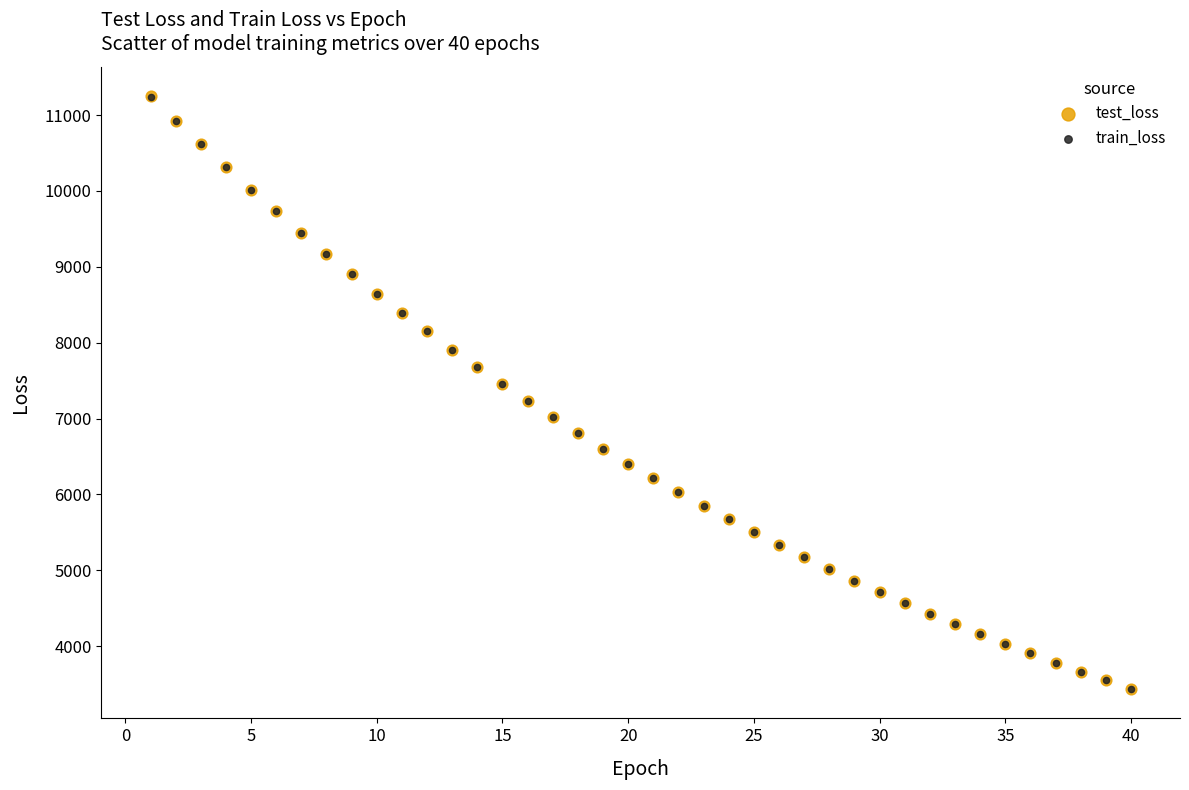

What are all the series names shown in the legend?

test_loss, train_loss